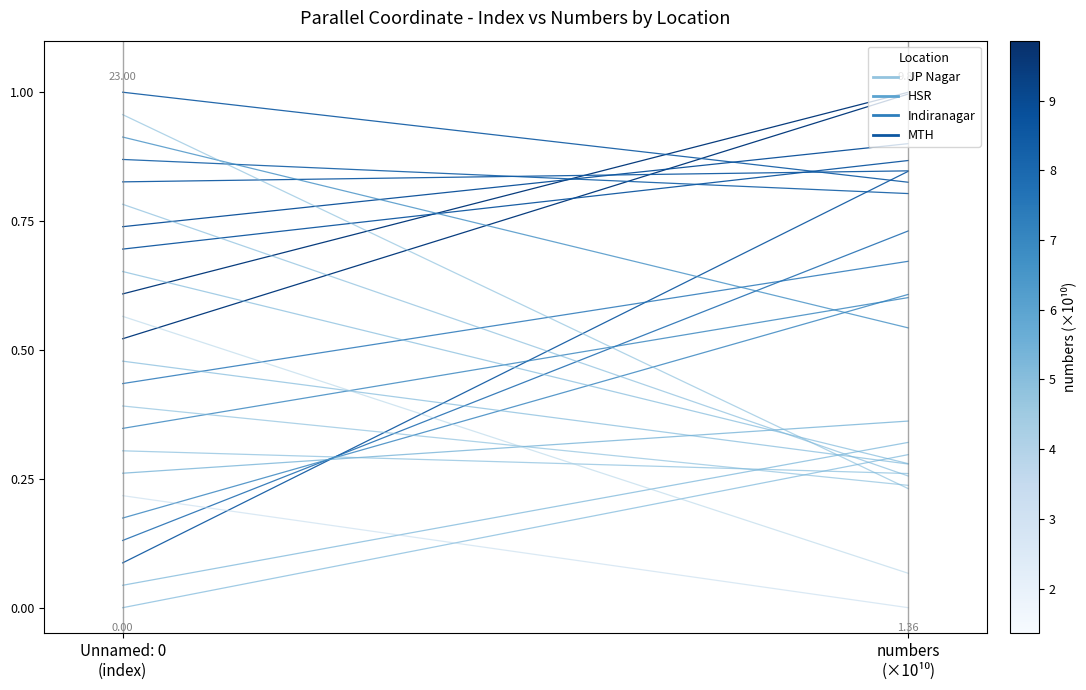

What is the sum of the values at Unnamed: 0
(index) and numbers
(×10¹⁰)?

0.3